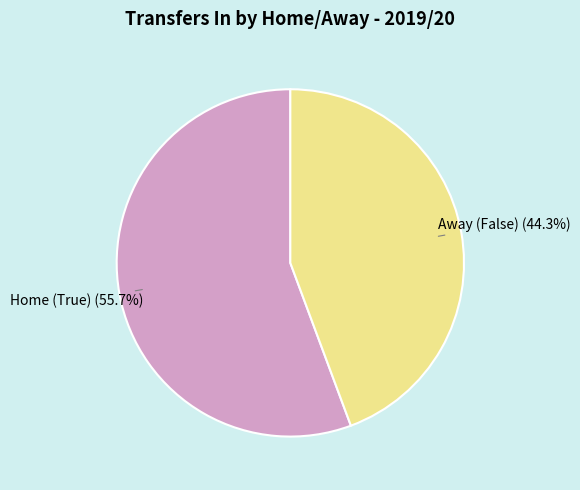

Does any single category account for the majority?

Yes